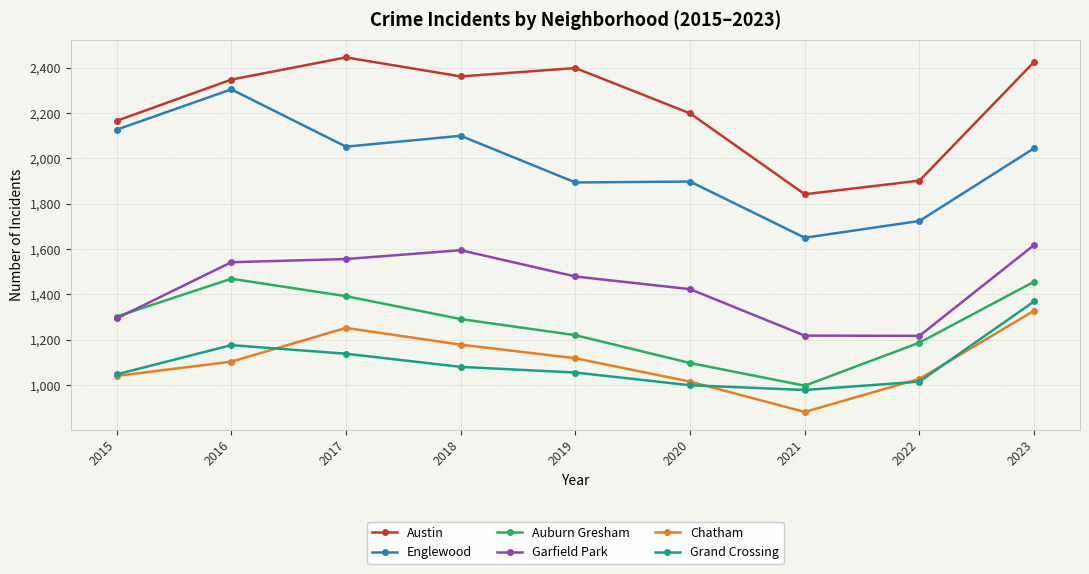

What is the minimum value shown in the chart?

881